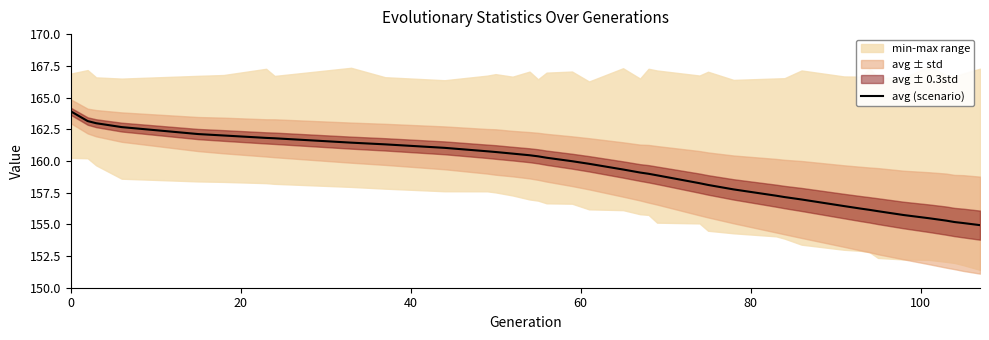

What is the minimum value for avg (scenario)?

154.9